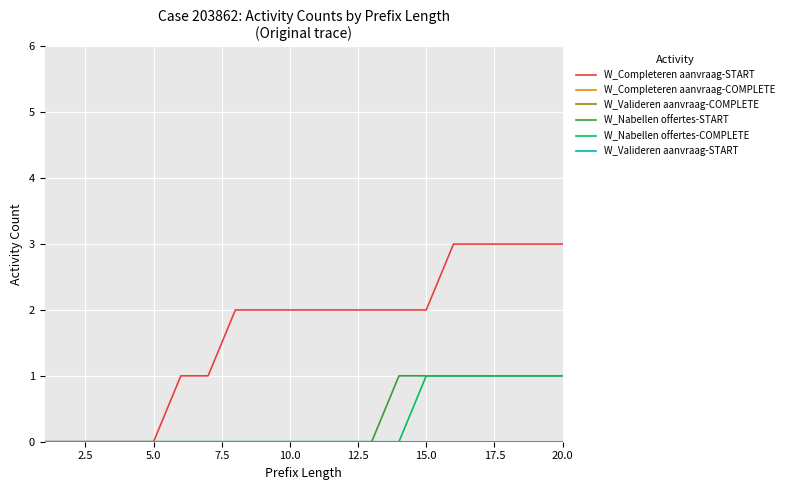

Does the chart display data point markers on the line(s)?

No